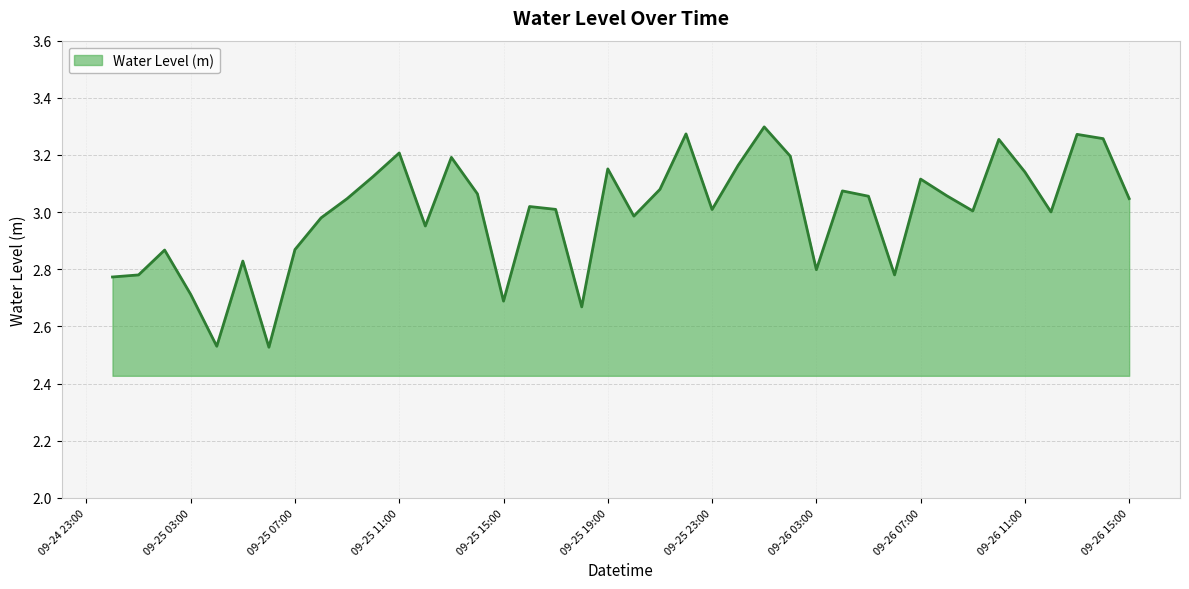

What is the difference between the maximum and minimum values?

0.8